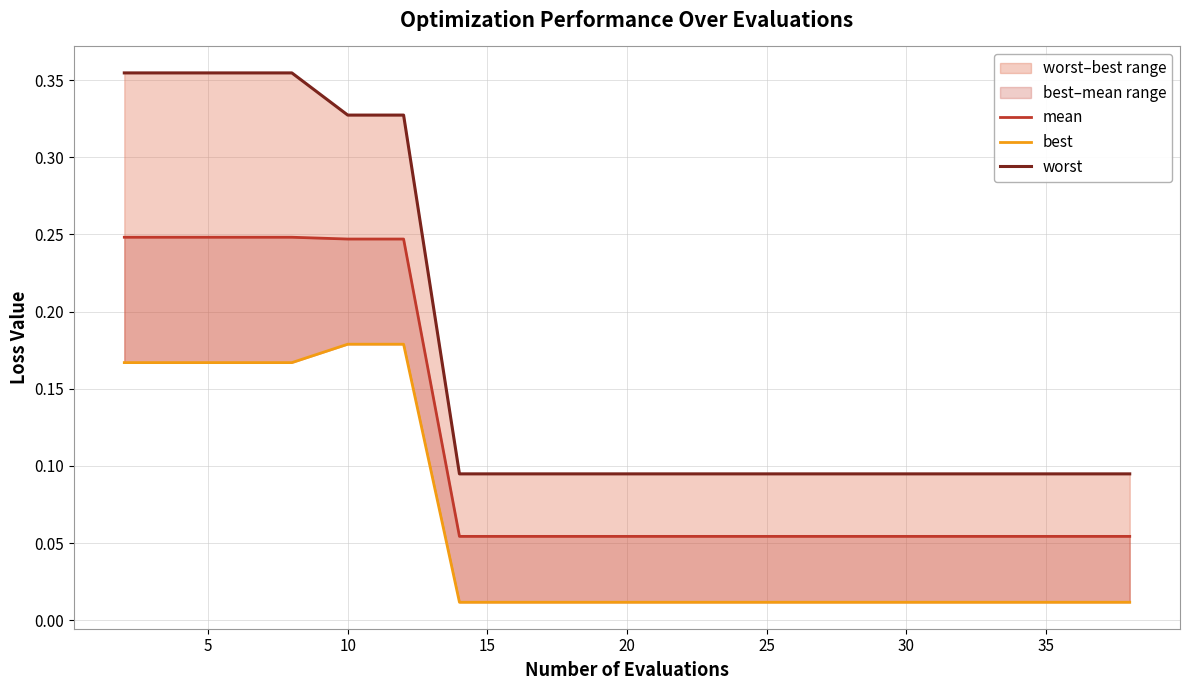

Read the worst value at 15.

0.1